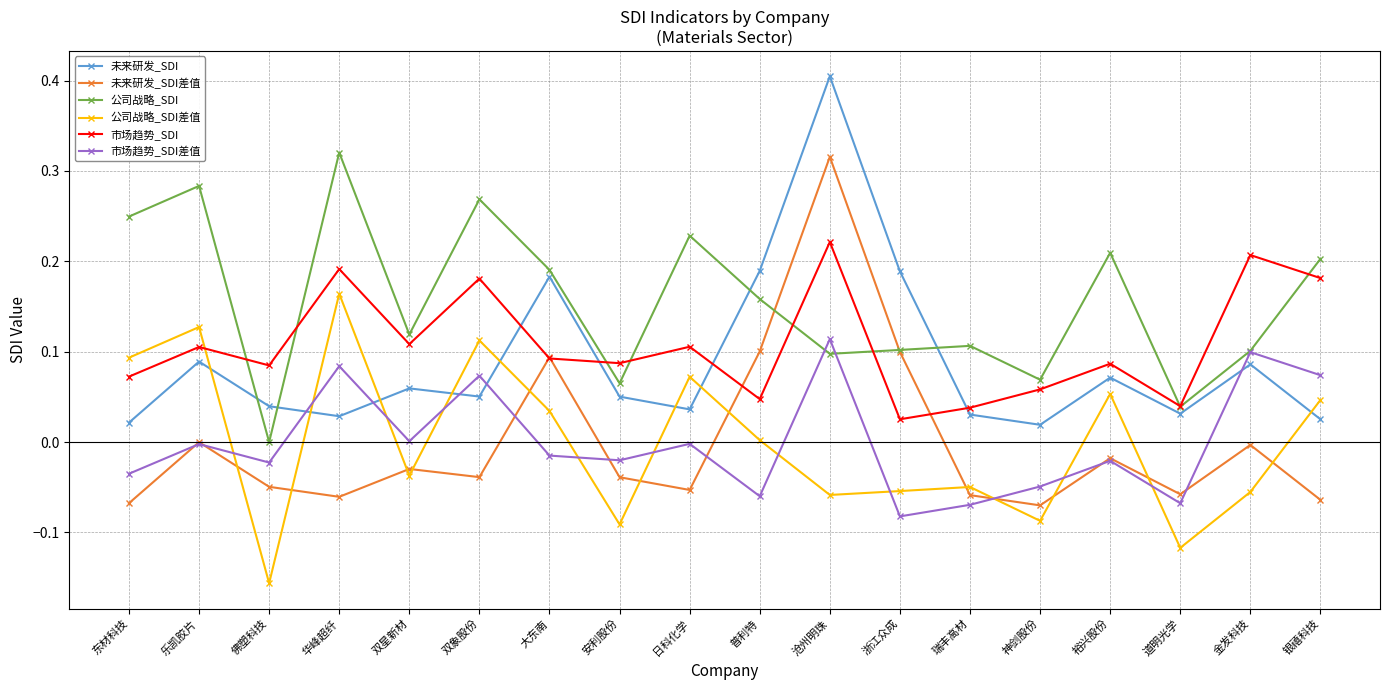

Is the value of 未来研发_SDI at 神剑股份 greater than the value of 市场趋势_SDI差值 at 金发科技?

No